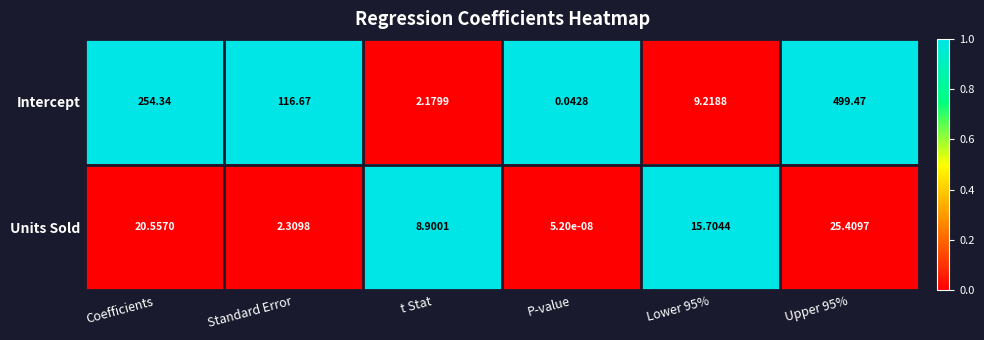

Between Coefficients and Upper 95%, which series saw the biggest shift?

Intercept